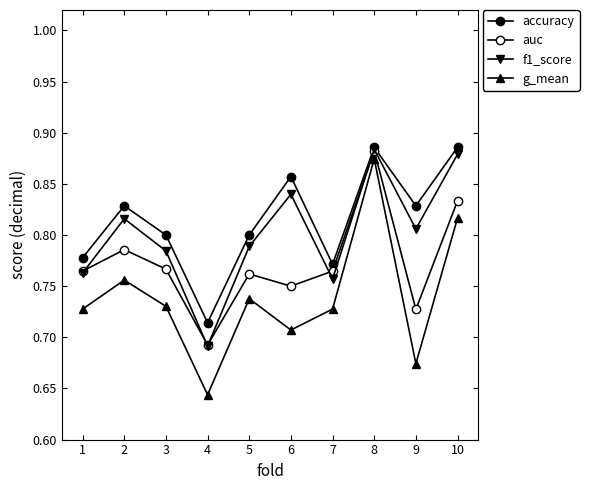

Is it true that accuracy equals 0.3 at 6?

False